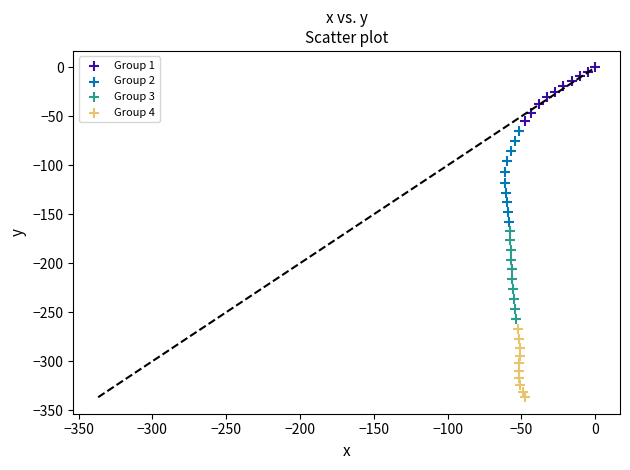

Which series contains the highest Y value?

Group 1